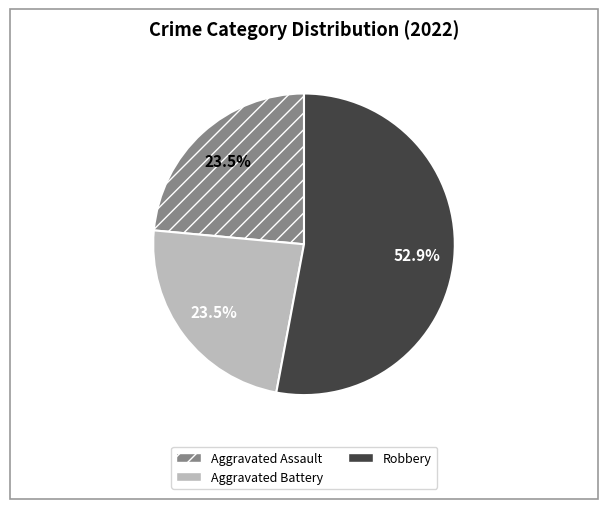

Is there a majority slice in this chart?

Yes